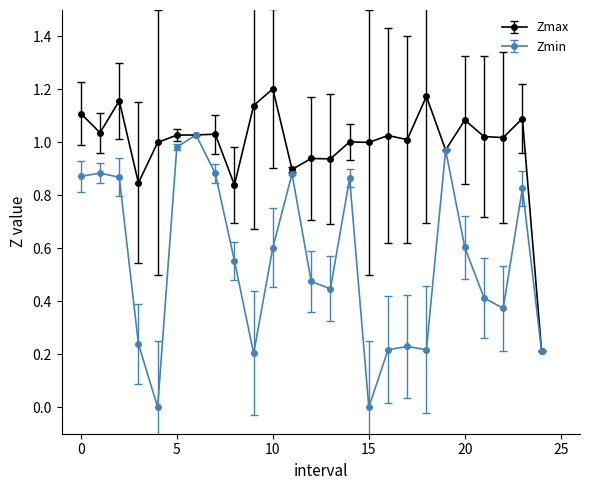

Which series has the largest total across all categories?

Zmax